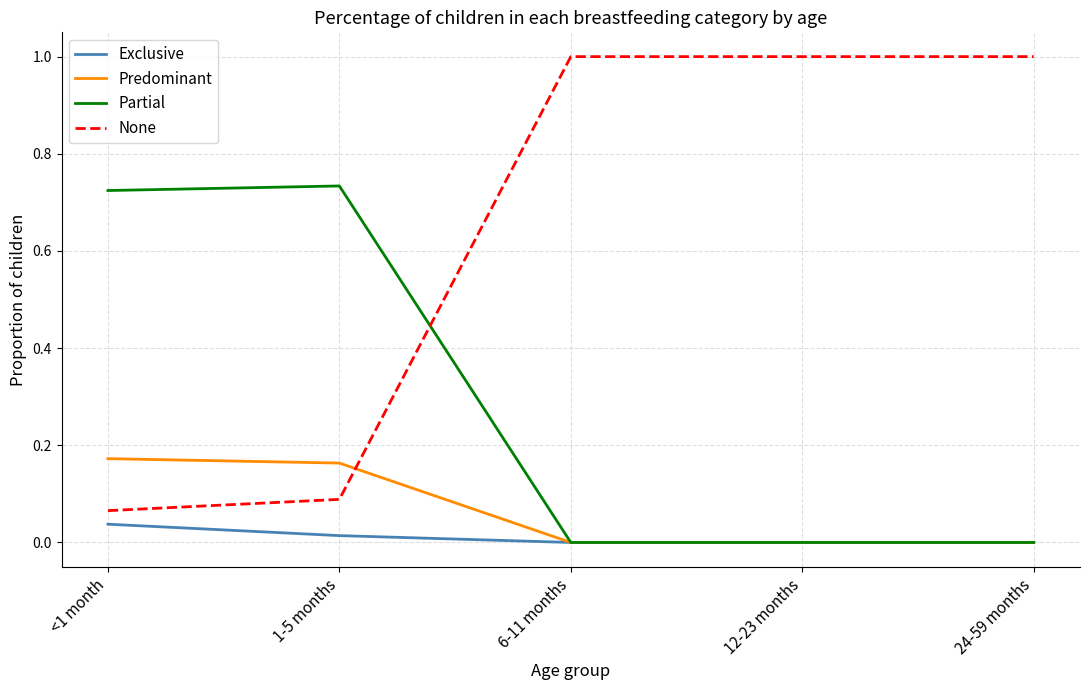

How many intersections are there between Partial and None?

1